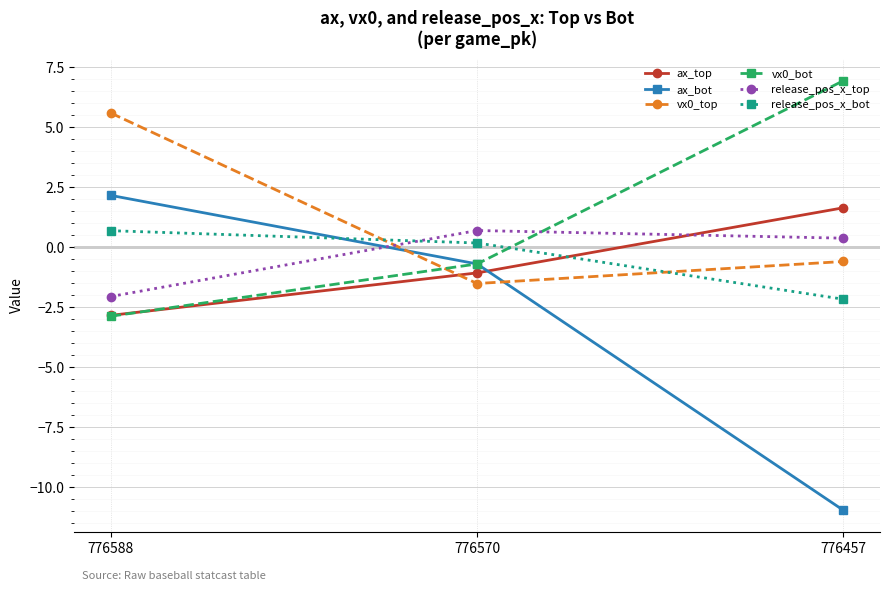

True or false: ax_bot has a value of -0.7 at 776570.

True